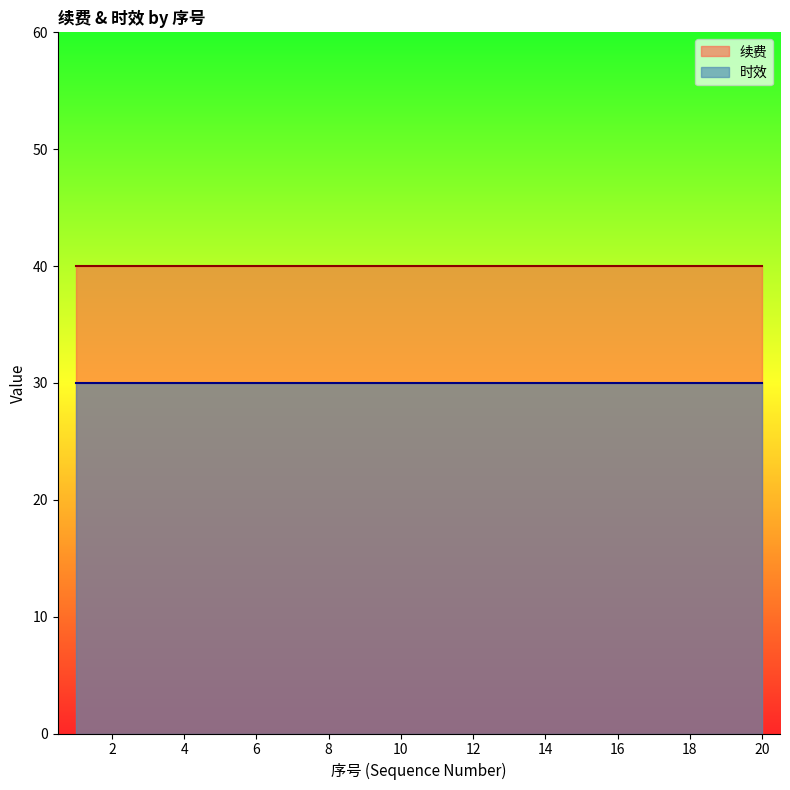

List the series in order of their overall mean, lowest first.

时效, 续费